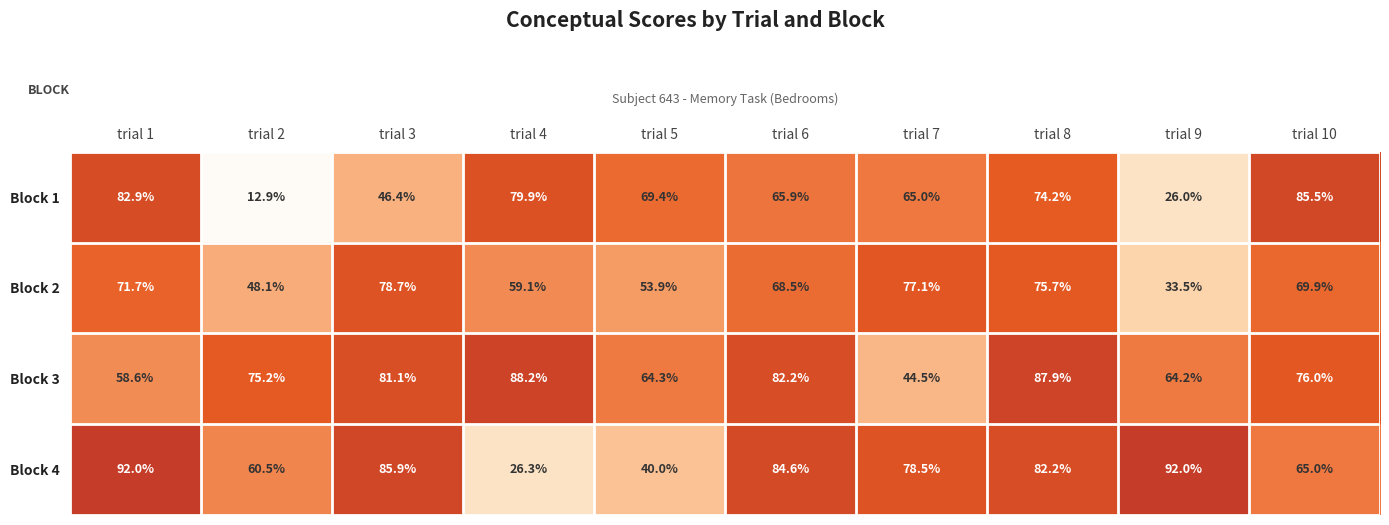

The value of Block 4 at trial 2 is 108.1. True or false?

False